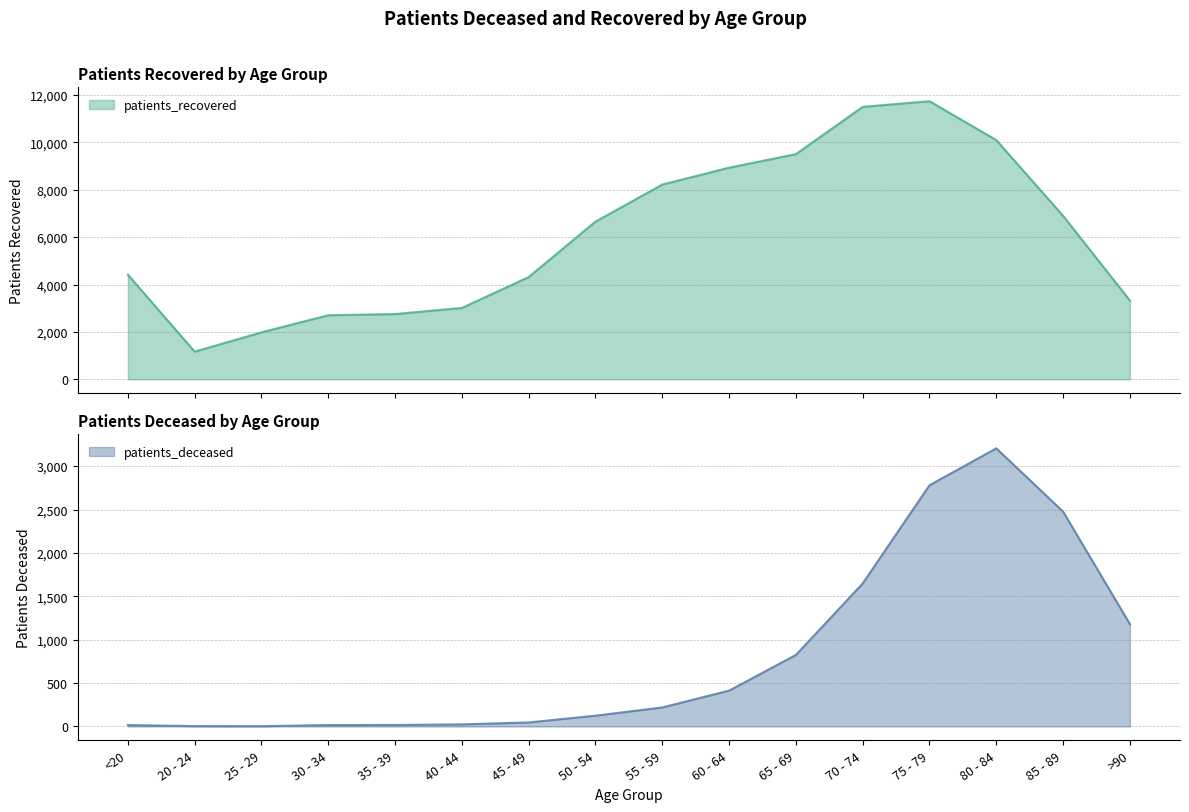

Reading right to left, transcribe all the data shown in this chart.

patients_deceased: 1179	2476	3205	2780	1648	824	413	219	124	46	24	17	16	3	4	16
patients_recovered: 3322	6894	10091	11730	11493	9498	8928	8214	6653	4313	3011	2753	2703	1982	1168	4412